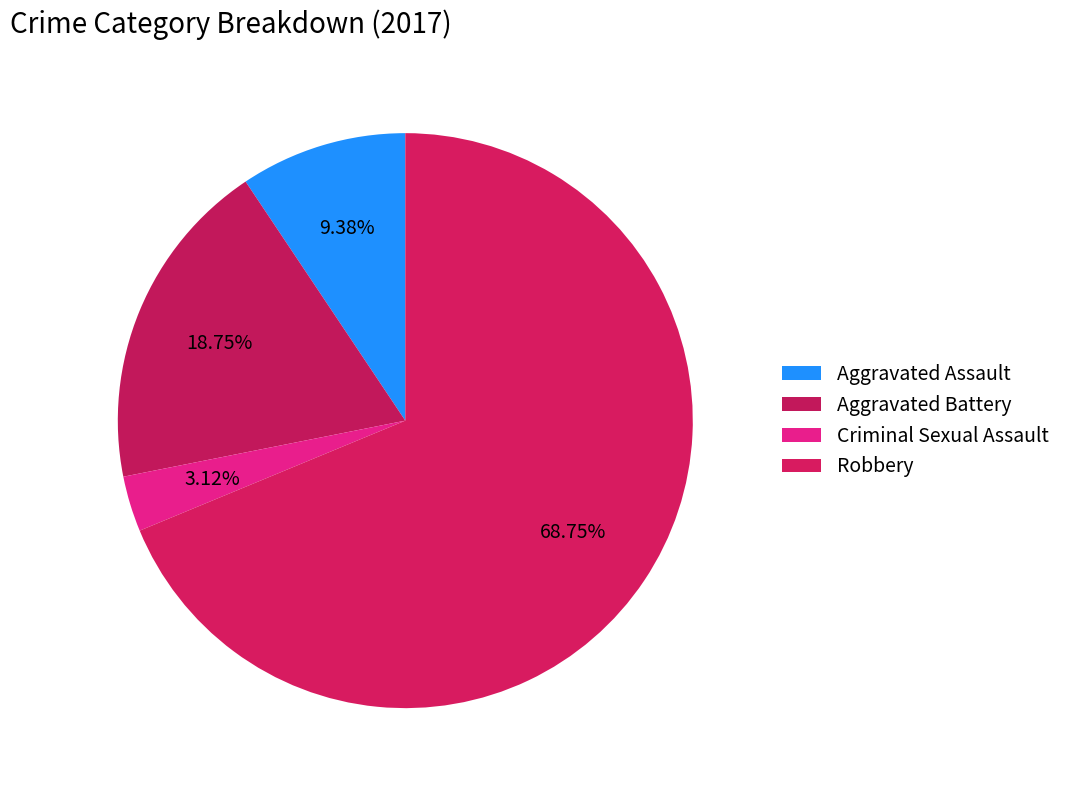

What is the change in value from Aggravated Battery to Criminal Sexual Assault?

-5